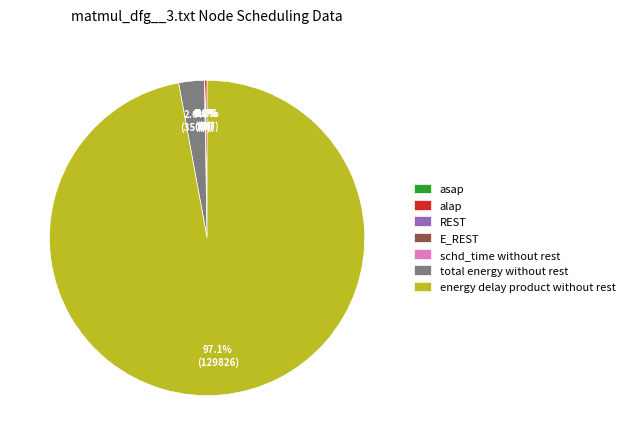

What portion of the pie excludes total energy without rest?

97.4%